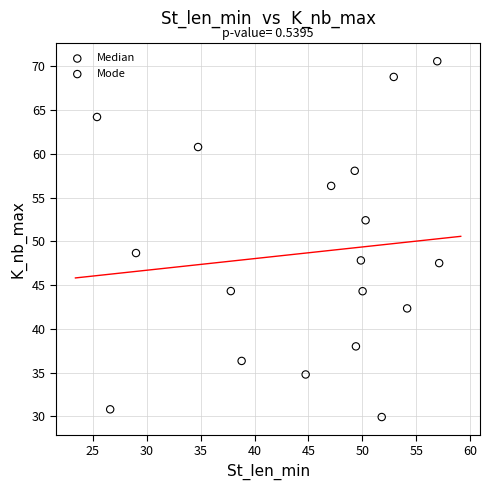

Which series contains the lowest Y value?

Mode